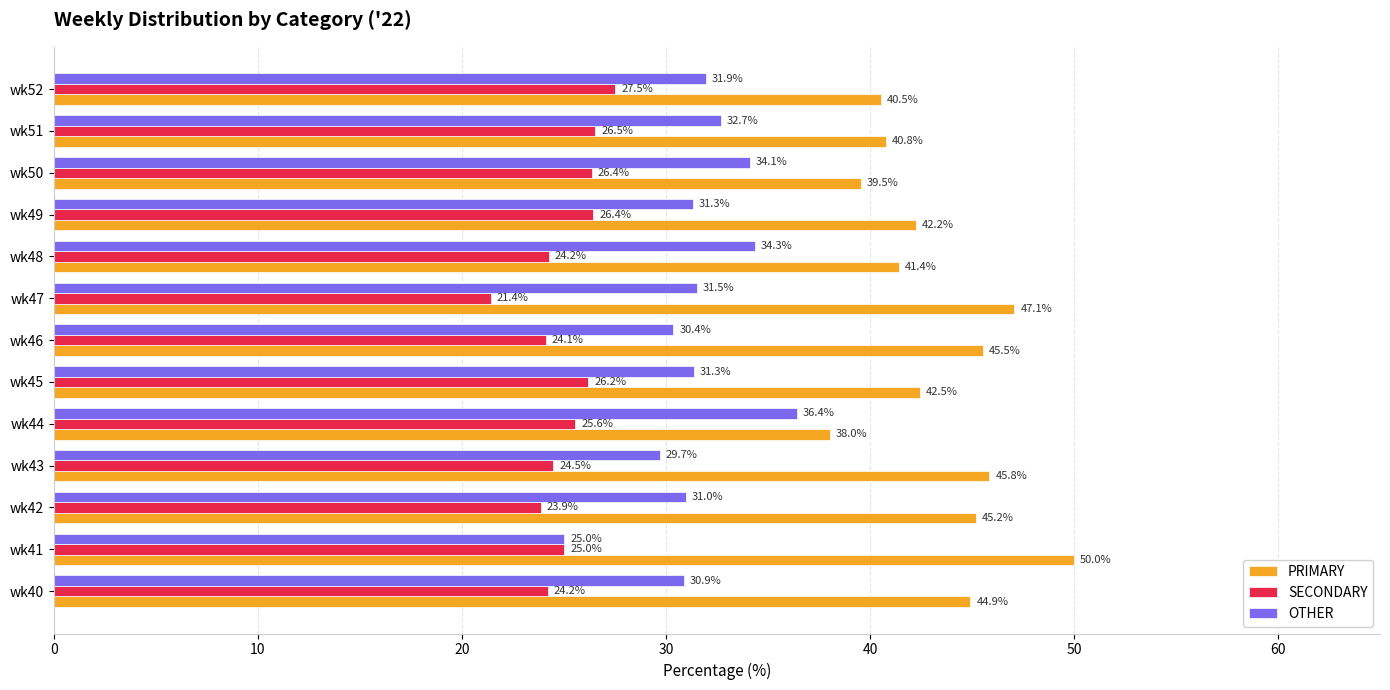

What is the sum of all SECONDARY values?

325.9